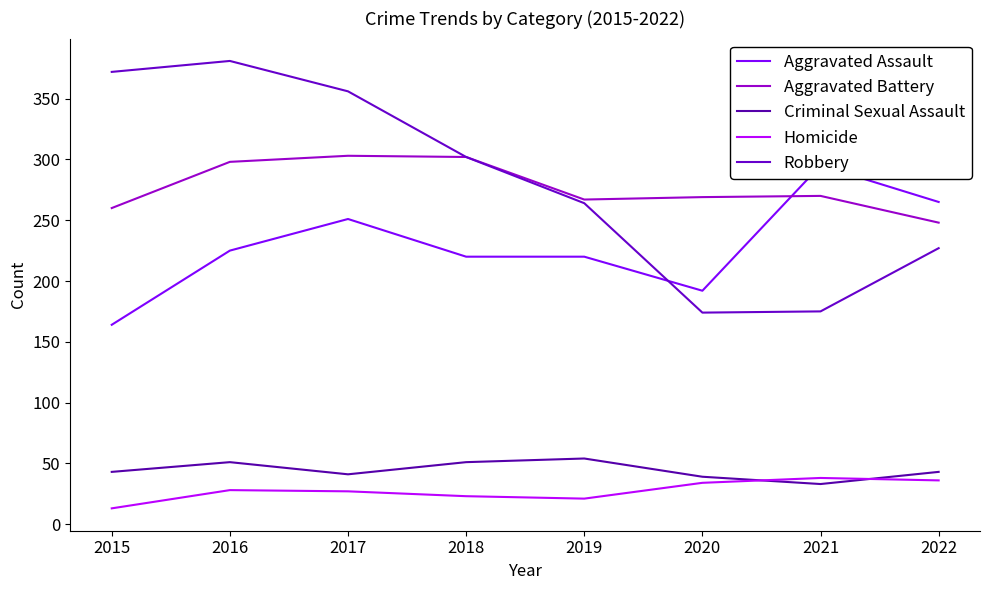

What is the total value across all series at 2019?

826